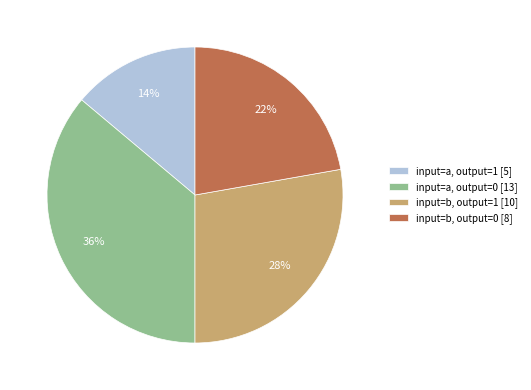

How many slices are in this pie chart?

4